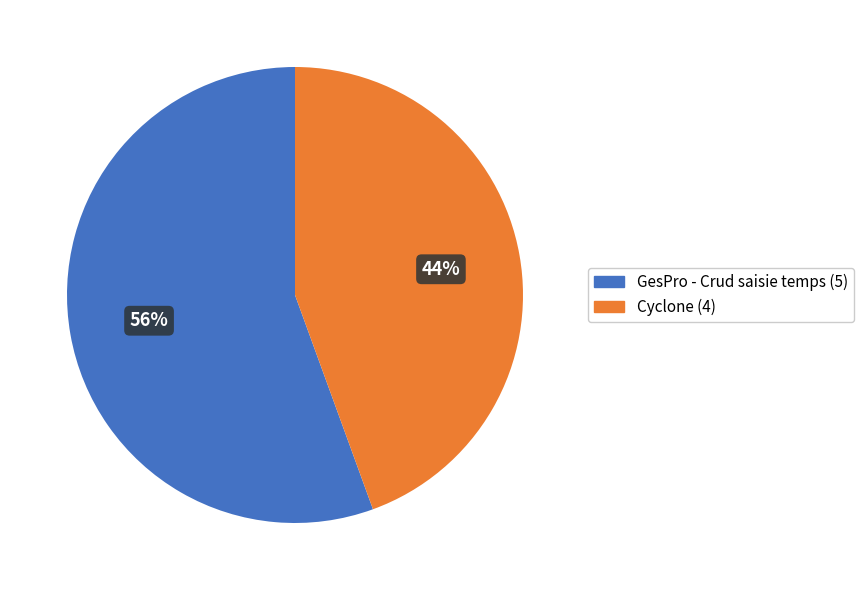

Combined, do Cyclone (4) and GesPro - Crud saisie temps (5) account for over 50%?

Yes